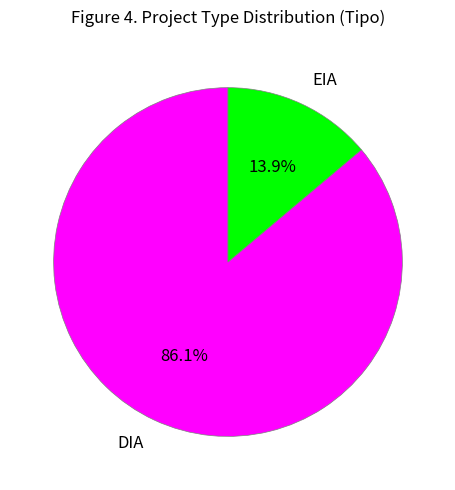

Approximately how many times larger is the value at EIA compared to DIA?

0.2